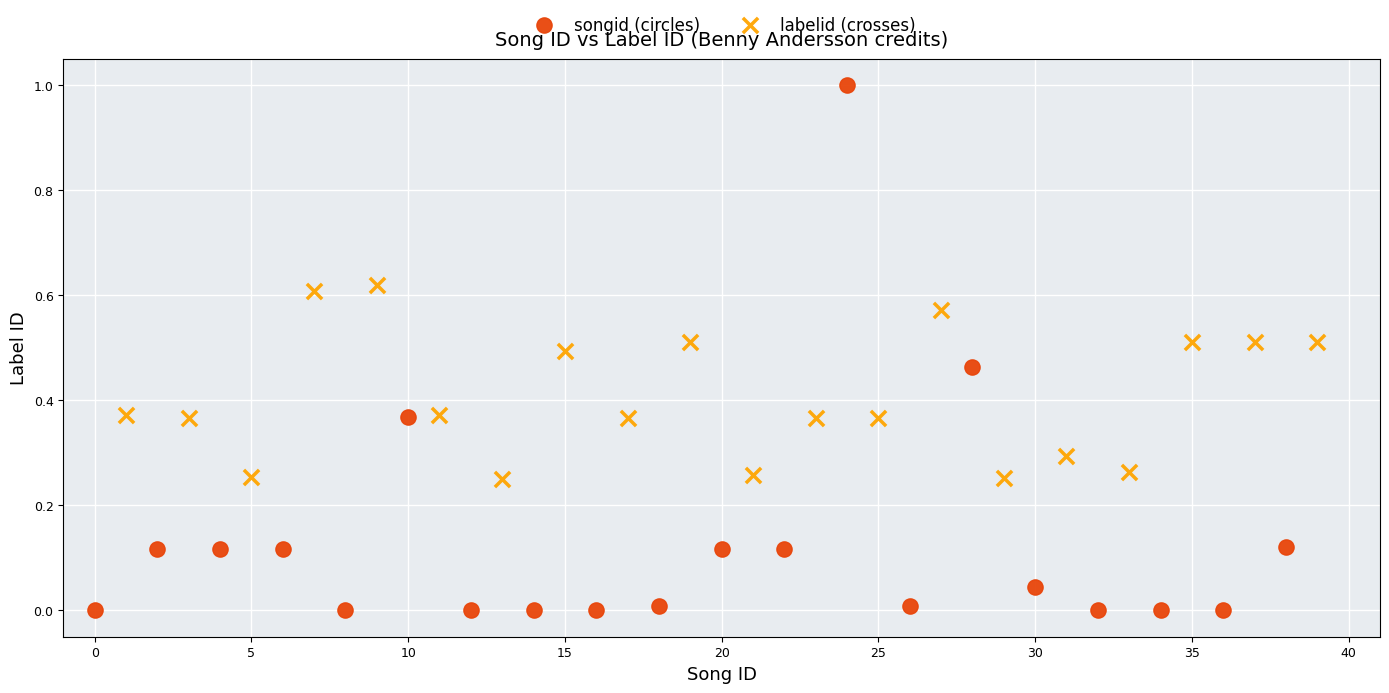

Which series reaches the minimum Y coordinate?

songid (circles)